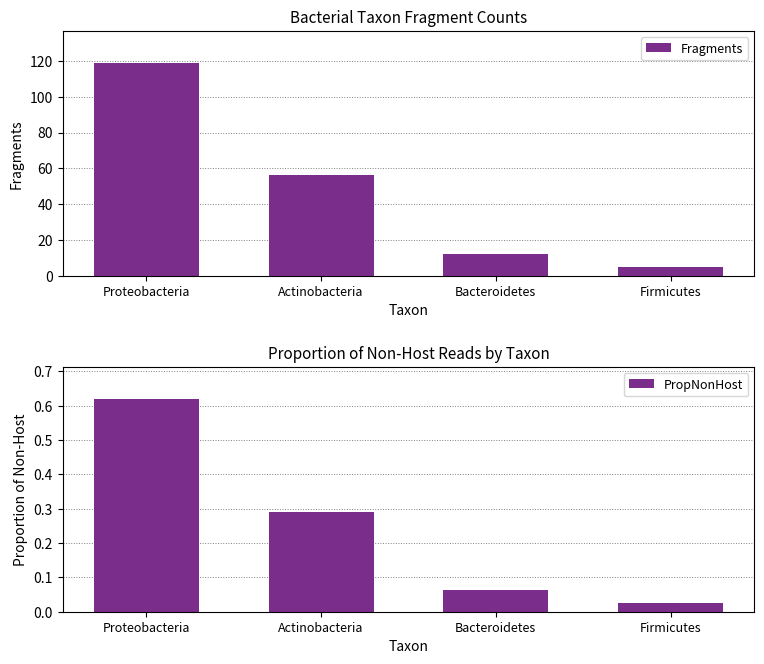

Rank the categories by Fragments value from highest to lowest.

Proteobacteria, Actinobacteria, Bacteroidetes, Firmicutes